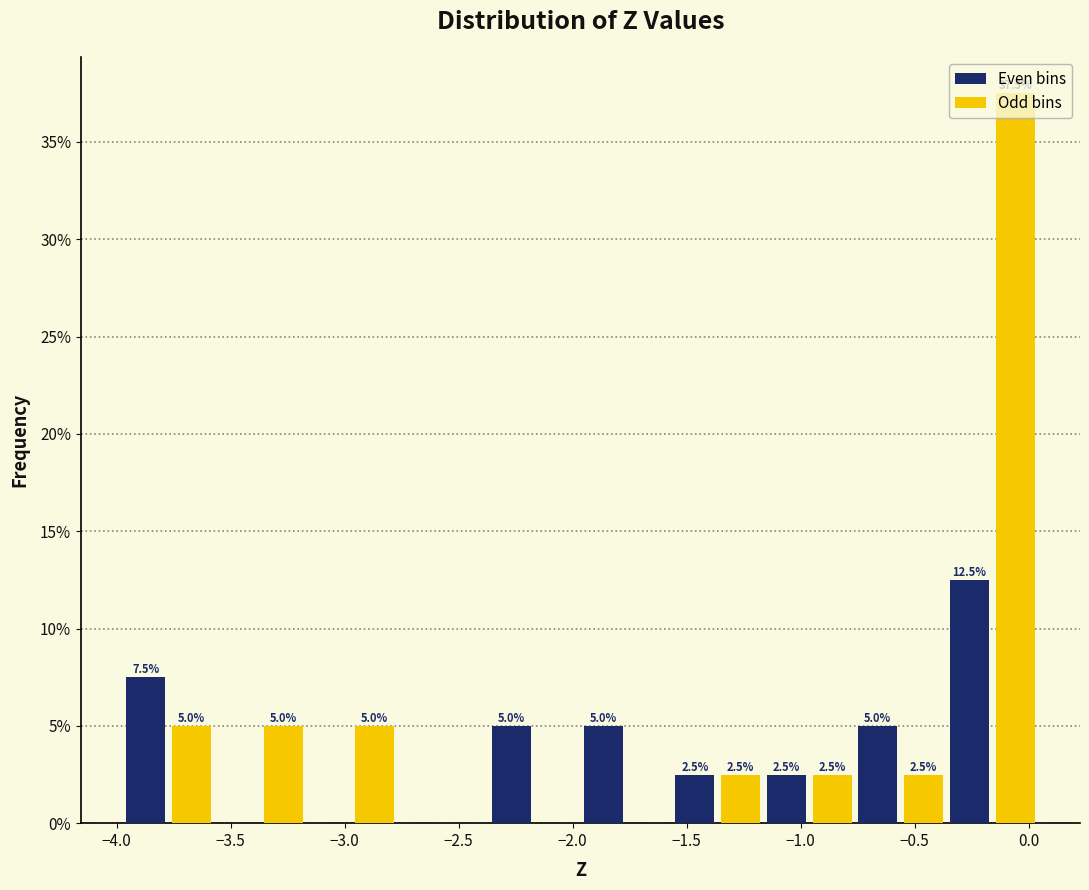

Over which range of the x-axis is the bar tallest?

-0.15 to 0.05